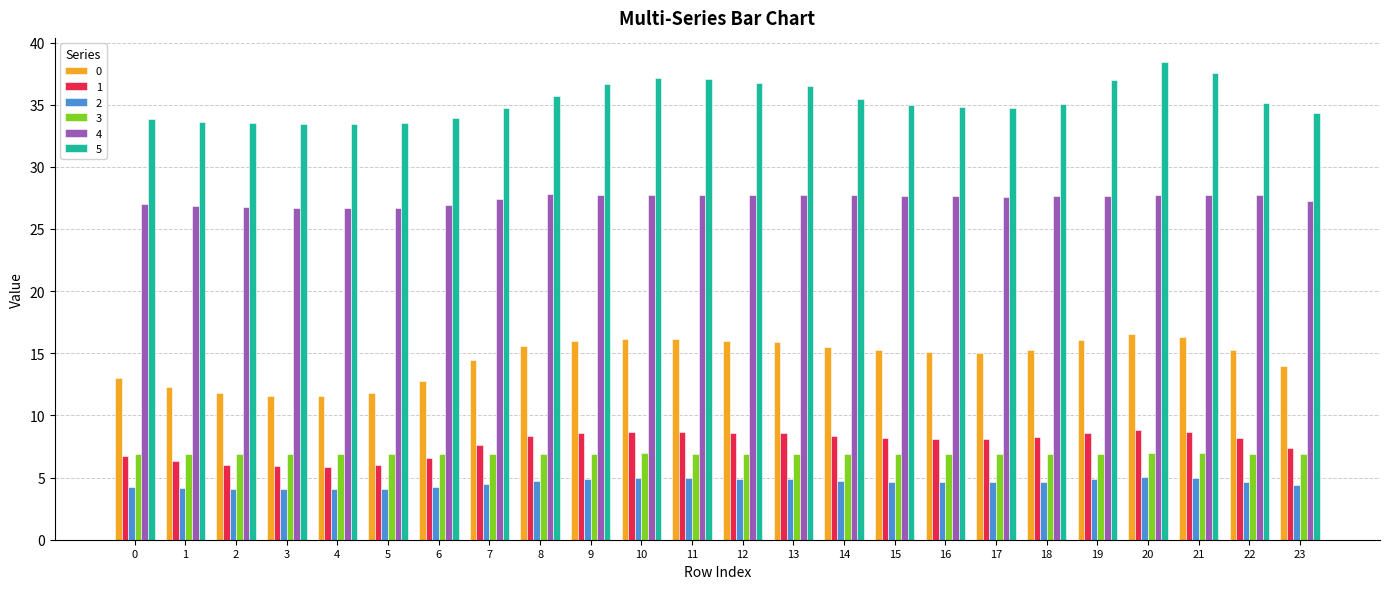

Which series has the largest total across all categories?

5